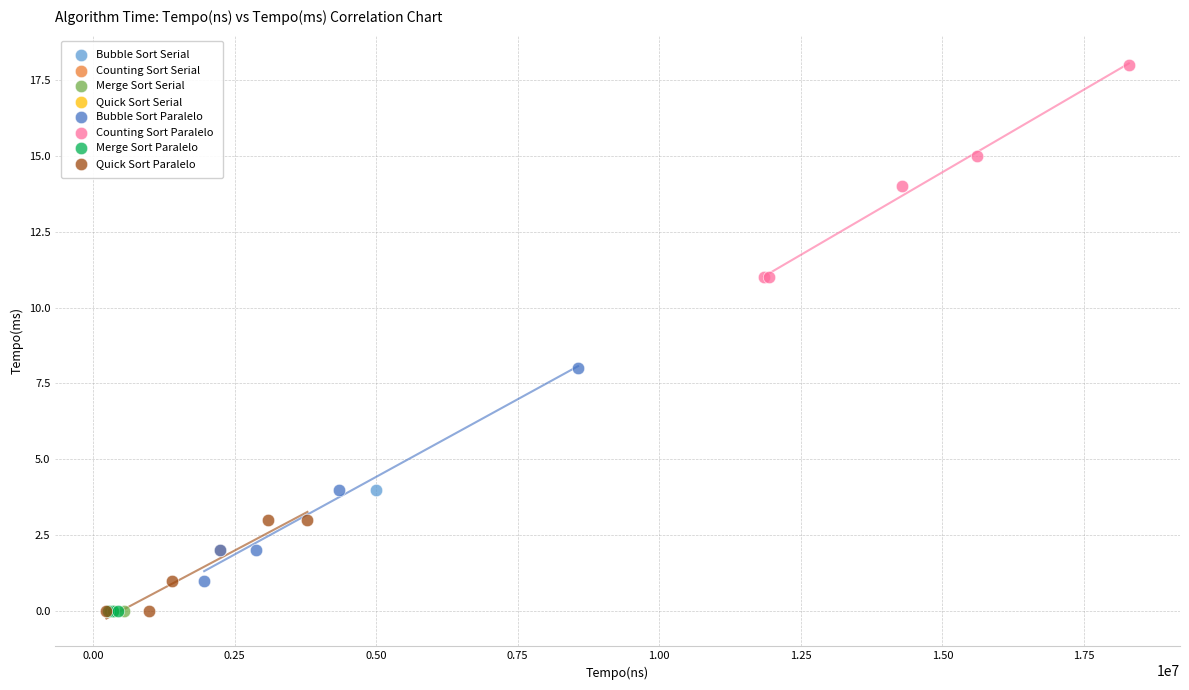

What are all the series names shown in the legend?

Bubble Sort Serial, Counting Sort Serial, Merge Sort Serial, Quick Sort Serial, Bubble Sort Paralelo, Counting Sort Paralelo, Merge Sort Paralelo, Quick Sort Paralelo